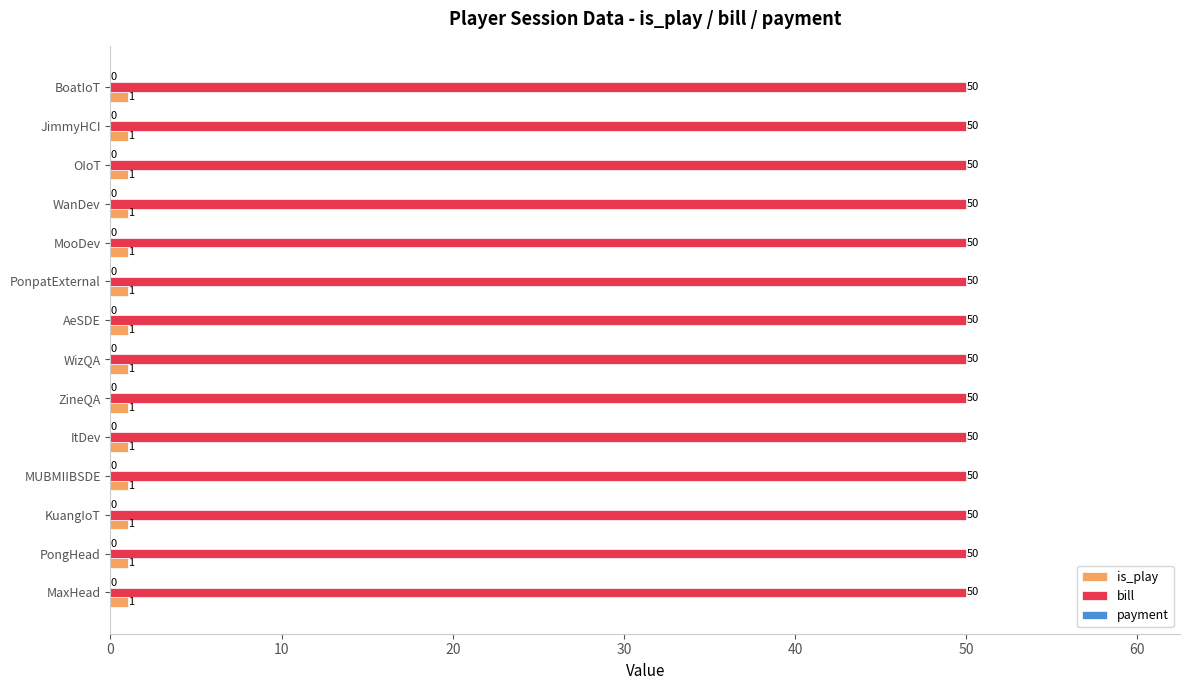

The value of bill at MUBMIIBSDE is 78. True or false?

False